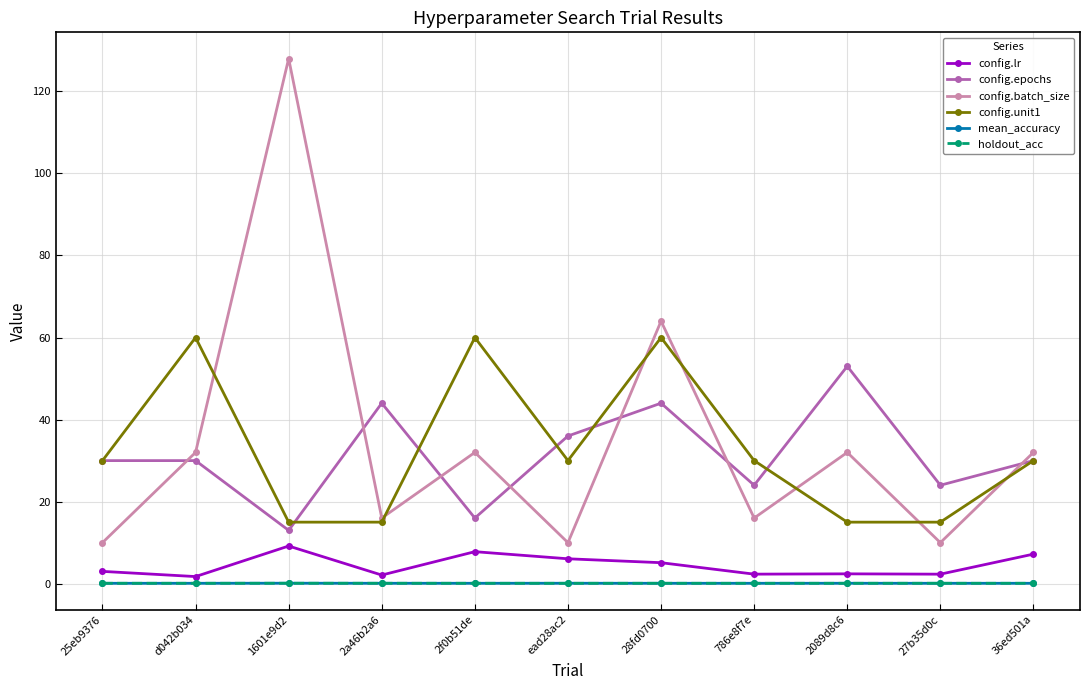

The value of config.unit1 at 36ed501a is 30.0. True or false?

True